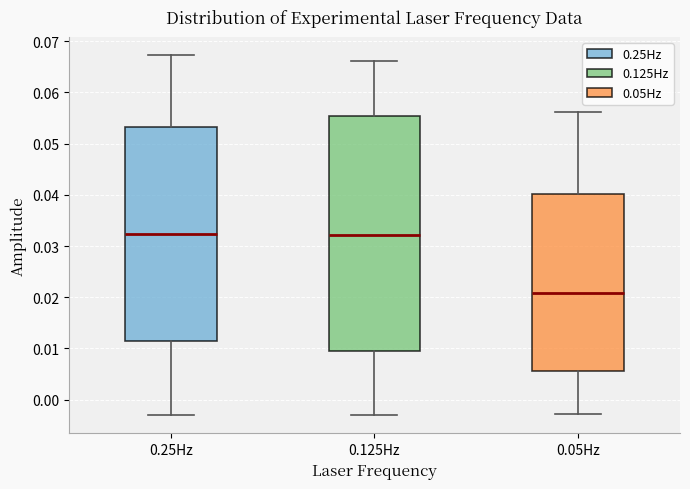

Where is the upper edge of the box for 0.25Hz on the y-axis? The values are not printed on the chart, so give them approximately, as read against the axis.

0.053